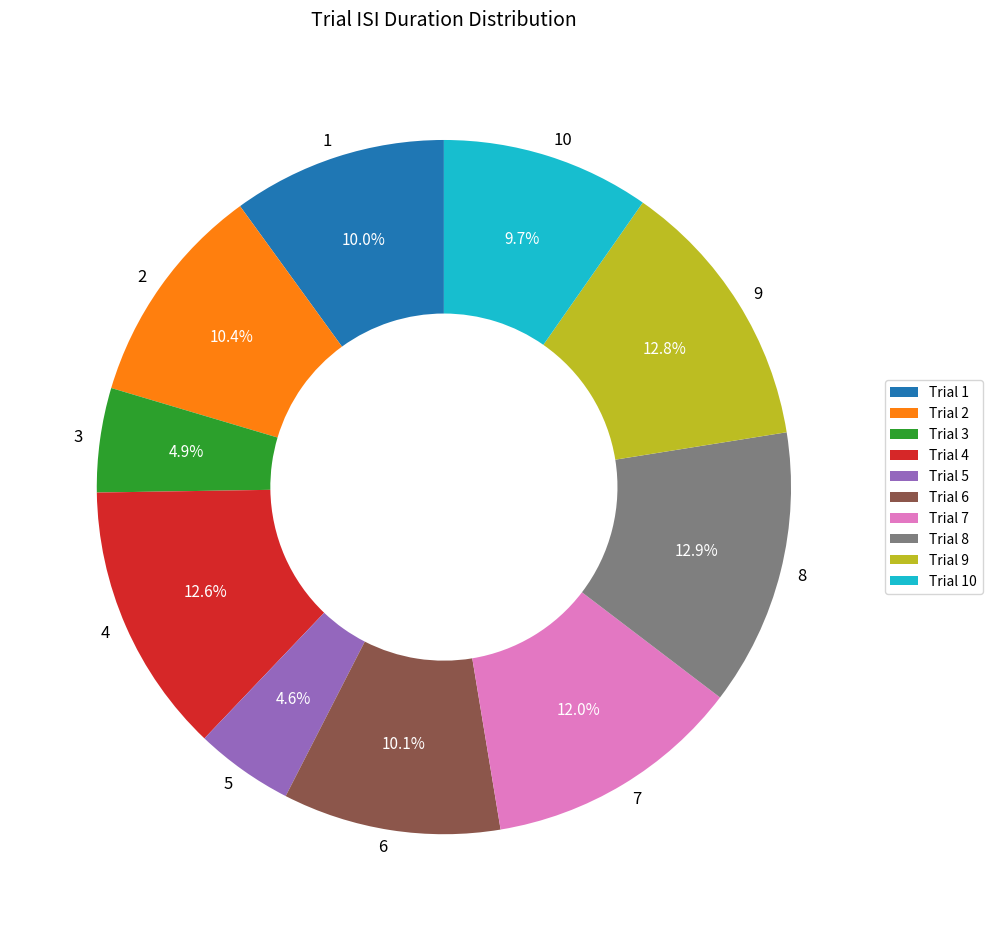

To the nearest percent, what percentage of the pie is 6?

10%